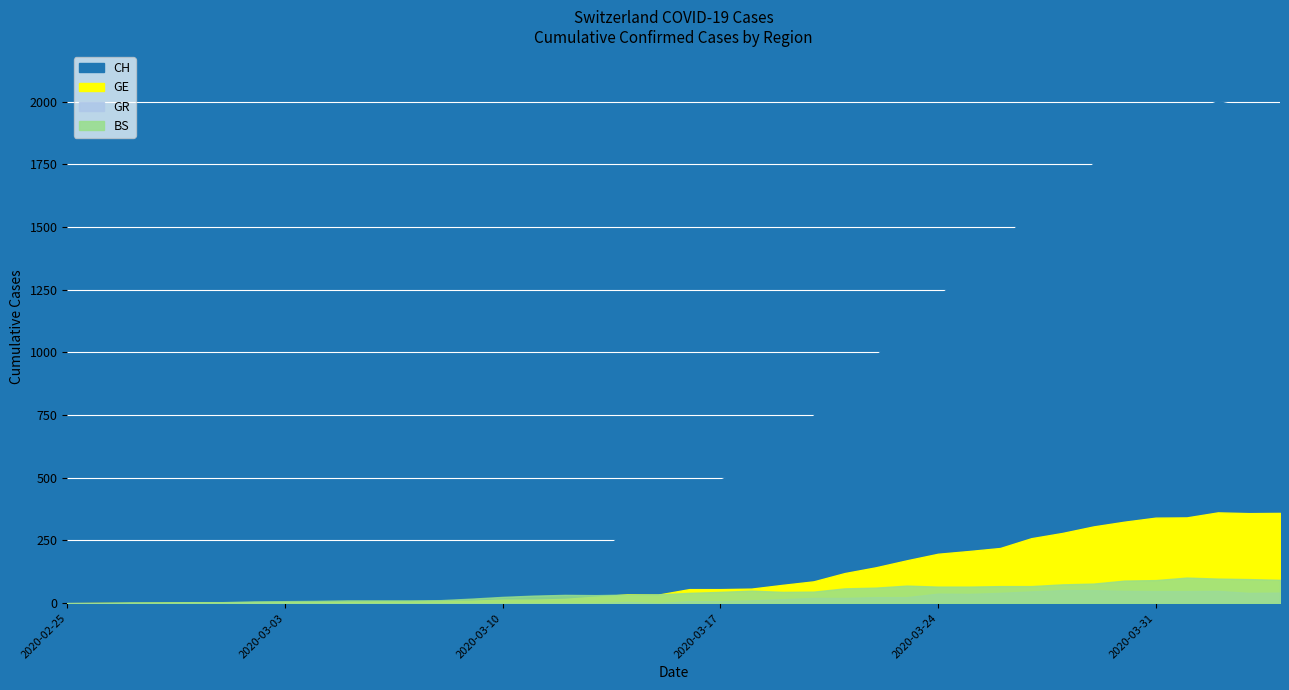

True or false: GR and GE cross at least once.

False